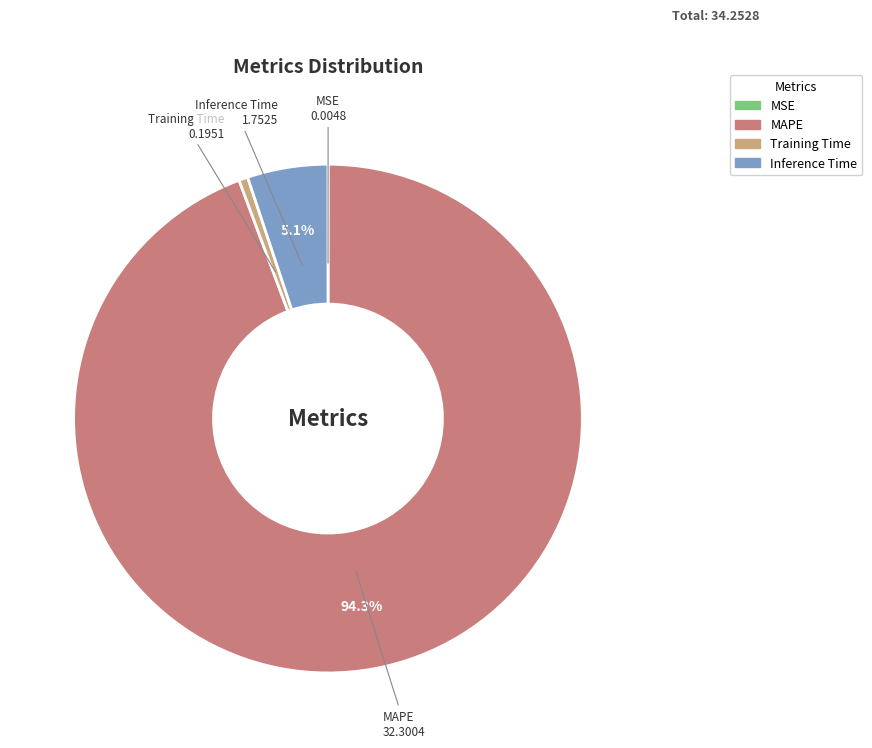

Which slice represents more than half of the pie?

MAPE